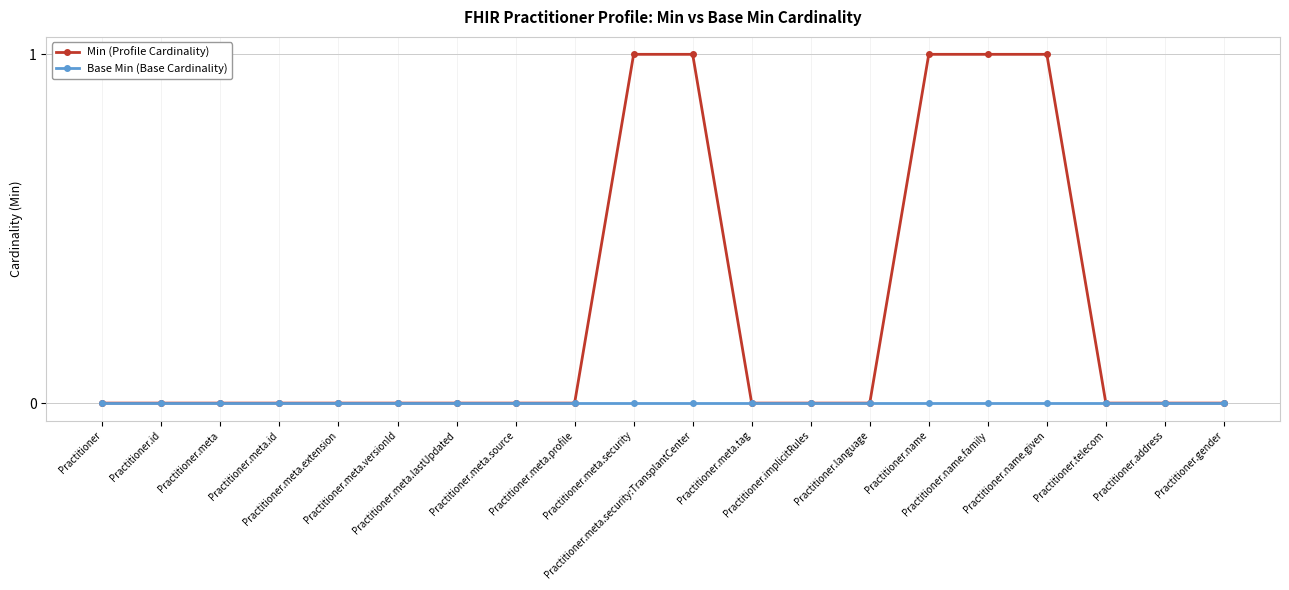

Is this an area chart (filled region under the line)?

No